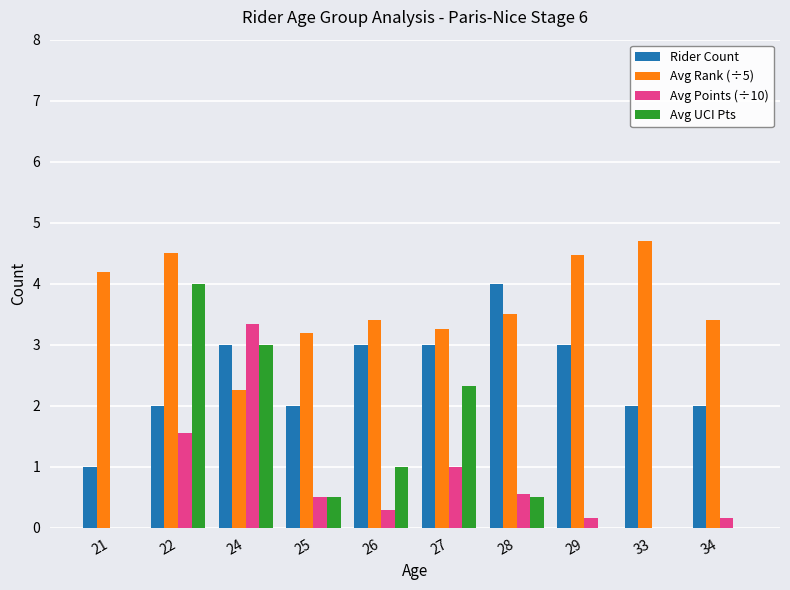

Which series has the largest range (max minus min)?

Avg UCI Pts